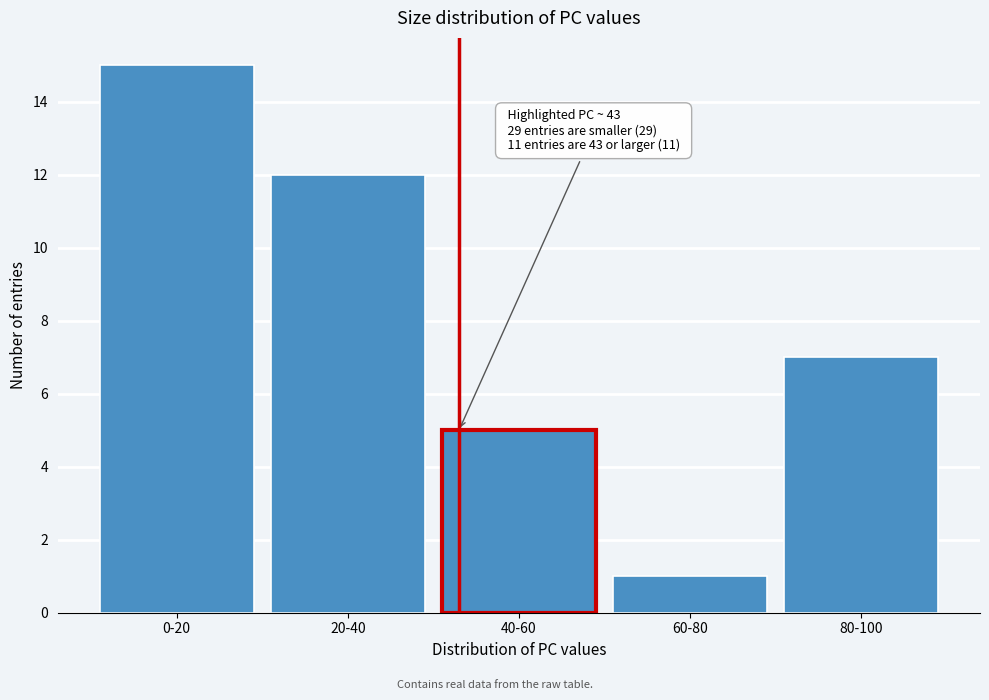

Reading left to right, list all the values displayed in this chart.

0-20=15	20-40=12	40-60=5	60-80=1	80-100=7